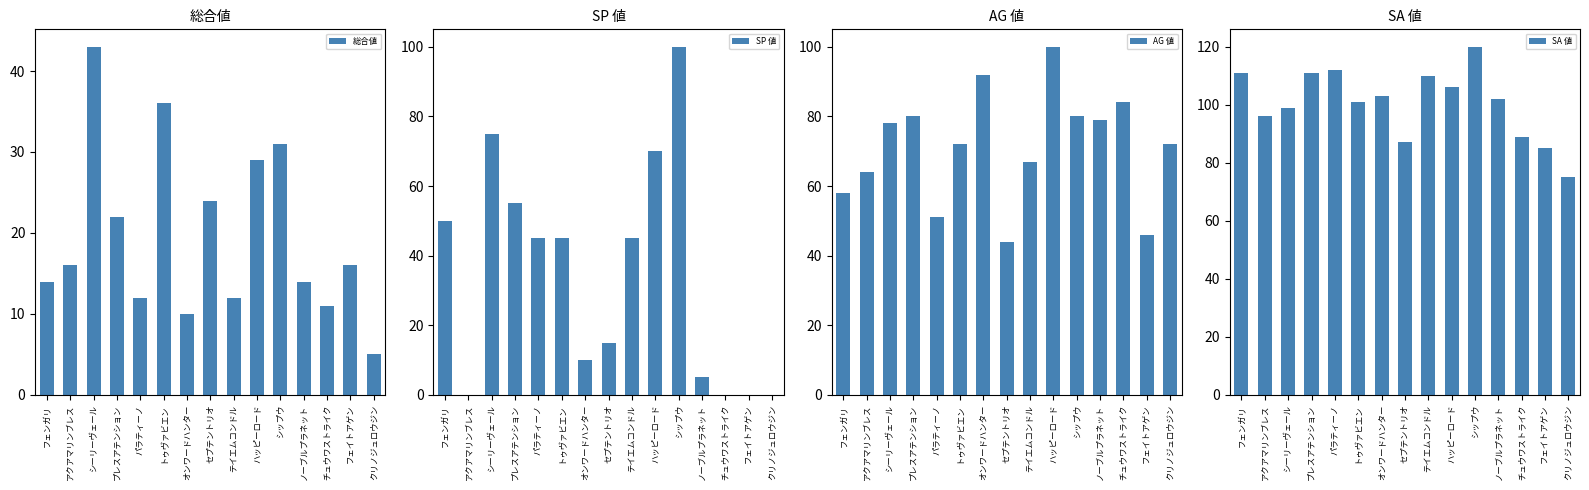

Which series has the largest total across all categories?

SA 値